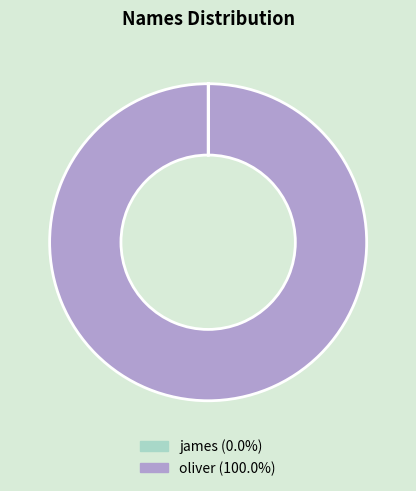

What is the majority slice?

oliver